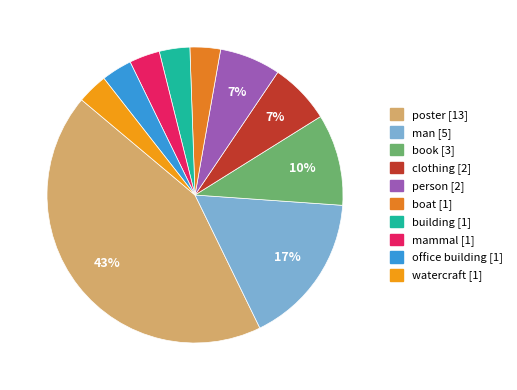

How many segments does this pie chart have?

10